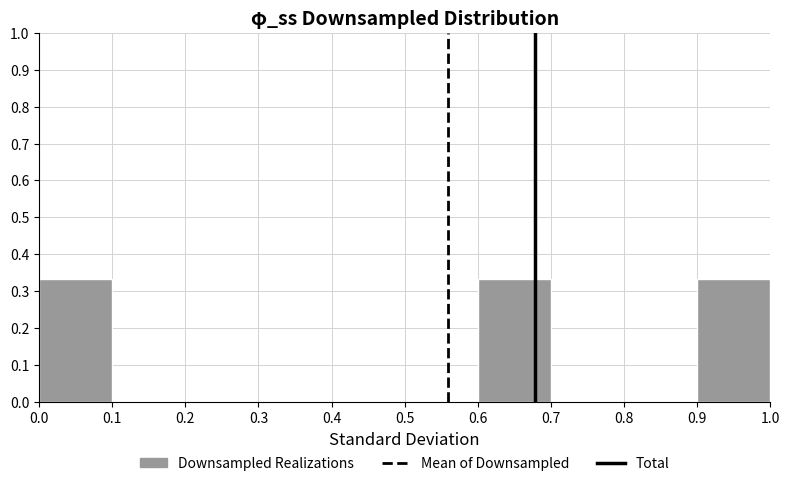

Reading left to right, transcribe this chart: for each bar, give the range it covers on the x-axis and its height. The values are not printed on the chart, so give them approximately, as read against the axis.

0.0 to 0.1: 0.33
0.1 to 0.2: 0
0.2 to 0.3: 0
0.3 to 0.4: 0
0.4 to 0.5: 0
0.5 to 0.6: 0
0.6 to 0.7: 0.33
0.7 to 0.8: 0
0.8 to 0.9: 0
0.9 to 1.0: 0.33